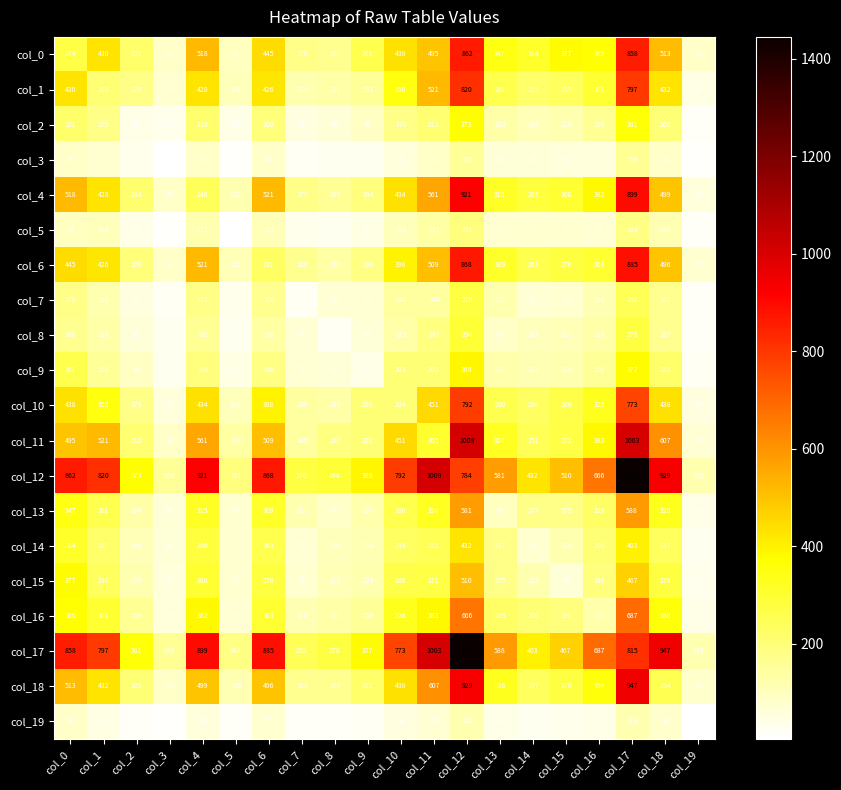

At how many categories does at least one series exceed 532?

11